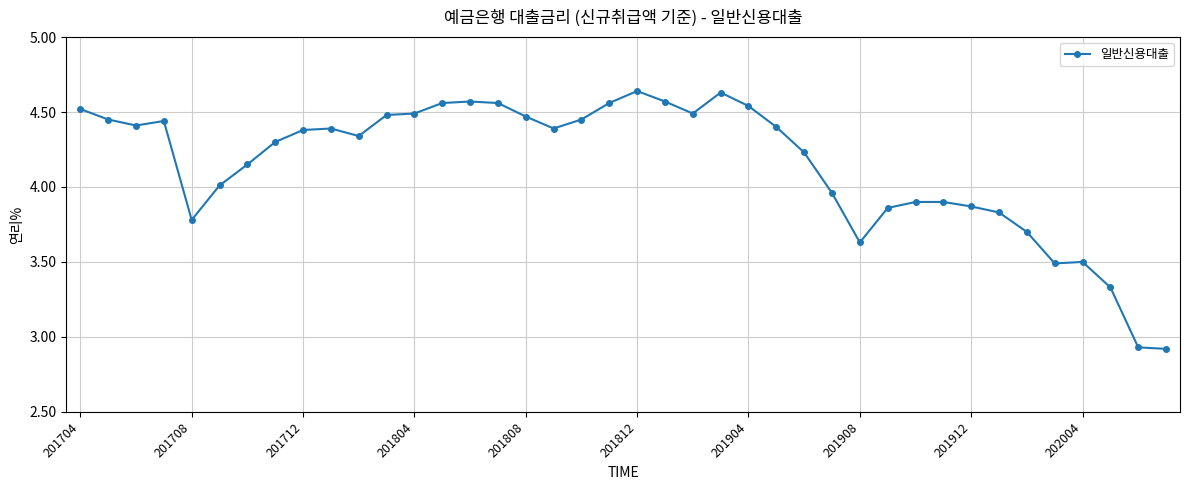

What is the sum of all values?

166.0